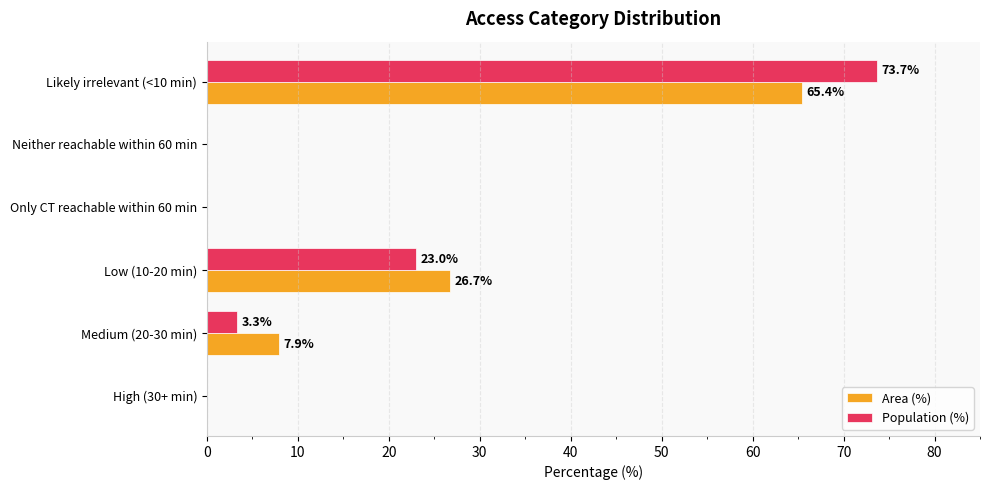

At which label is Area (%) closest to 32?

Low (10-20 min)